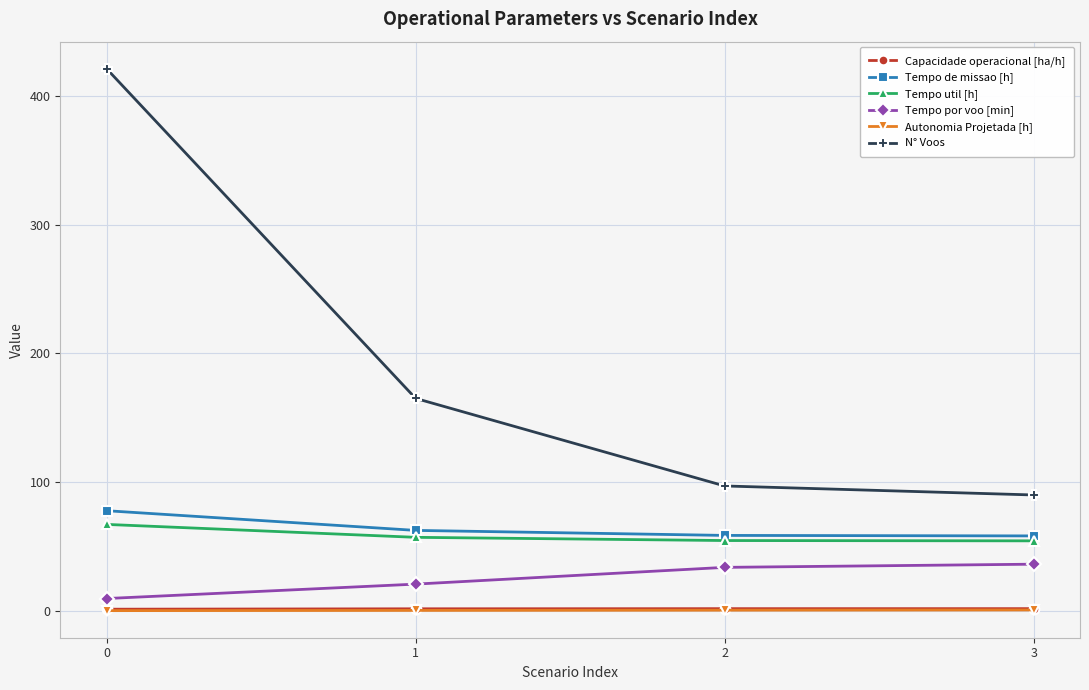

Between 1 and 2, which series saw the biggest shift?

N° Voos